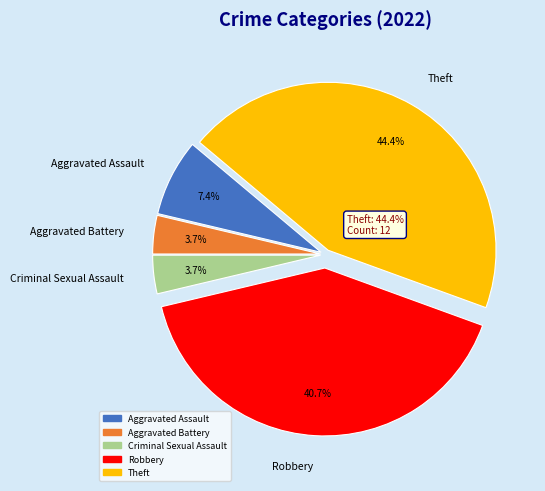

Approximately how many times larger is the value at Robbery compared to Aggravated Battery?

11.0